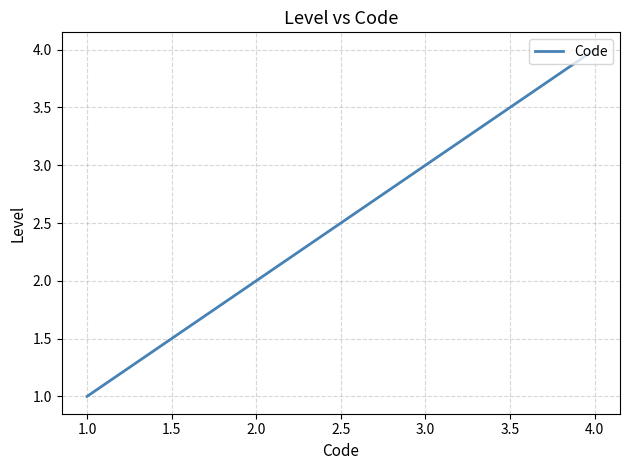

Rank the categories by value from highest to lowest.

4.0, 3.0, 2.0, 1.0